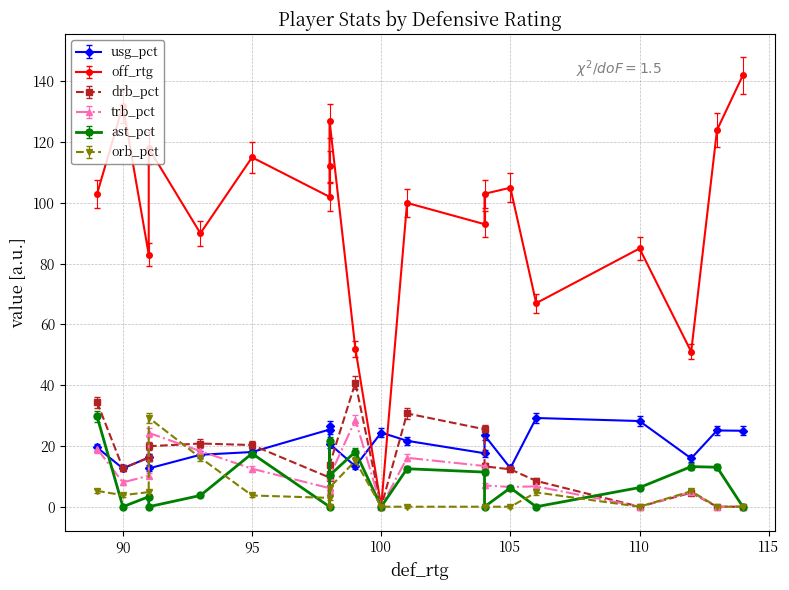

At 1, list the series in order from largest to smallest.

off_rtg, drb_pct, usg_pct, trb_pct, ast_pct, orb_pct